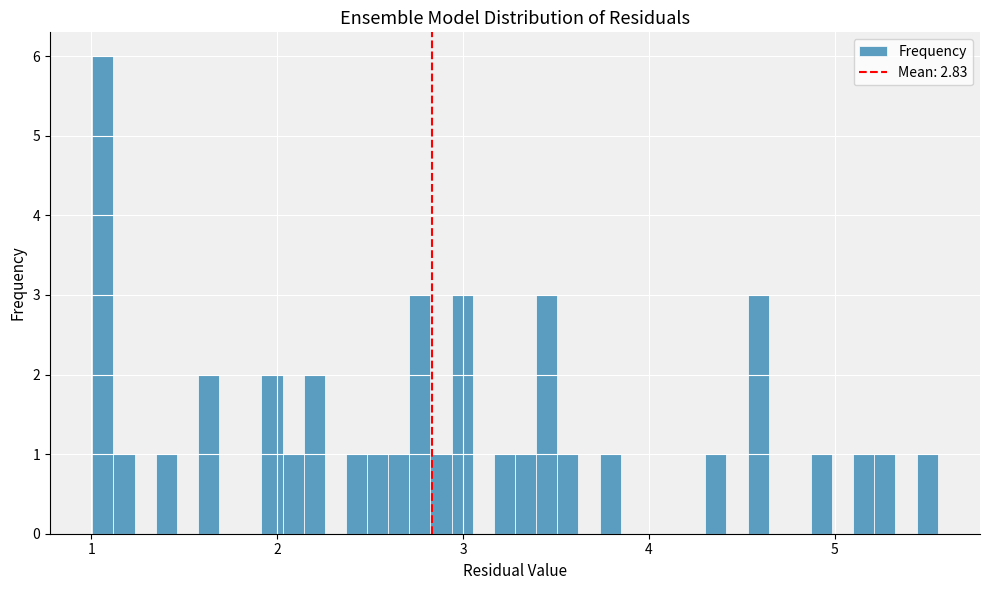

Read against the x-axis, roughly where is the centre of the tallest bar?

1.1